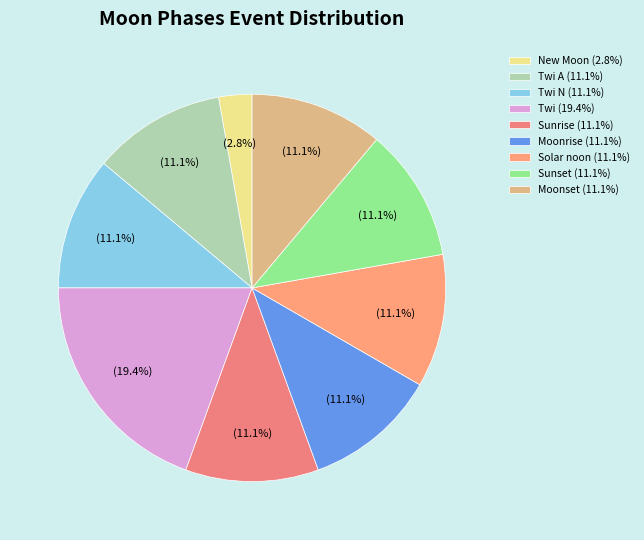

What is the smallest slice in the pie chart?

New Moon (2.8%)